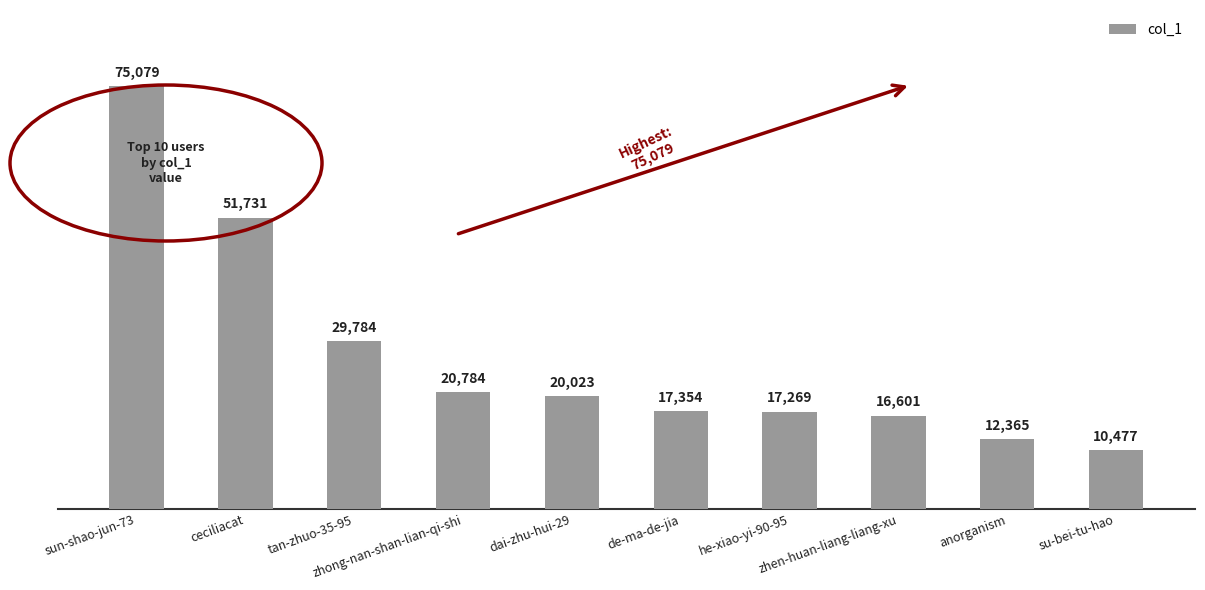

At which label is the value closest to 42778?

ceciliacat